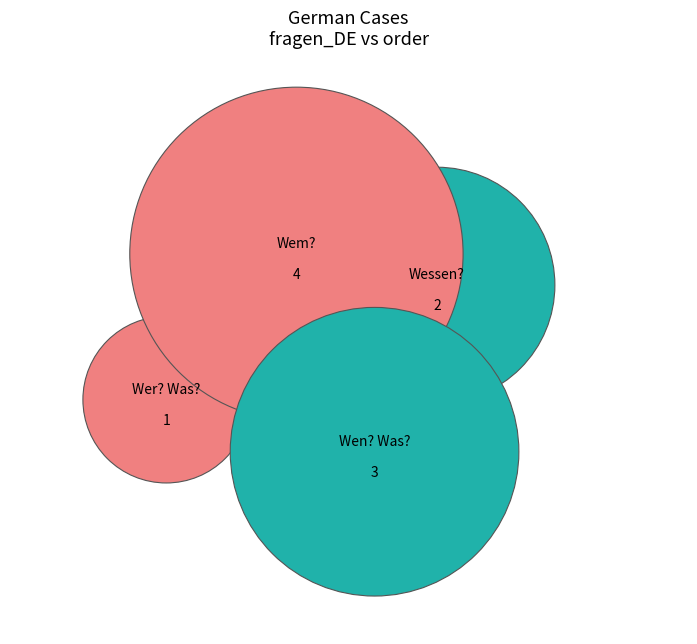

Is Wer? Was? the majority of the pie?

No